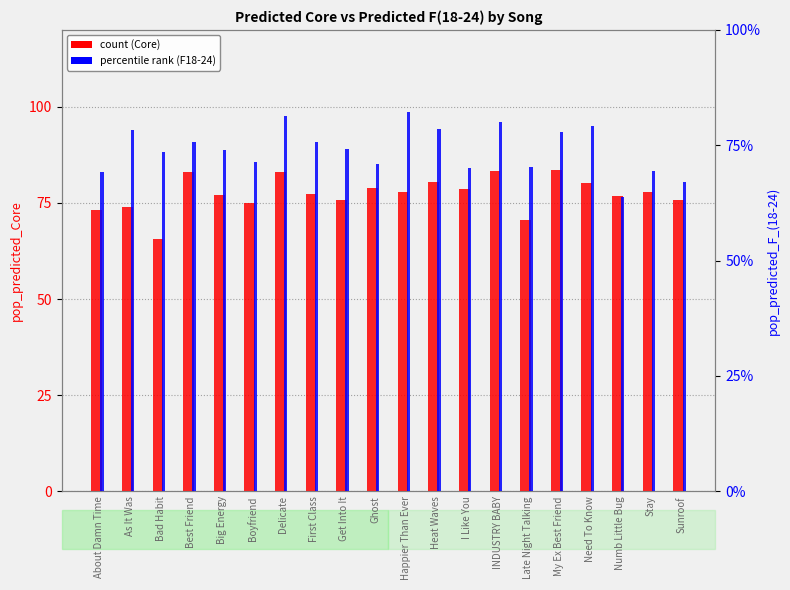

What position from the right is My Ex Best Friend?

5